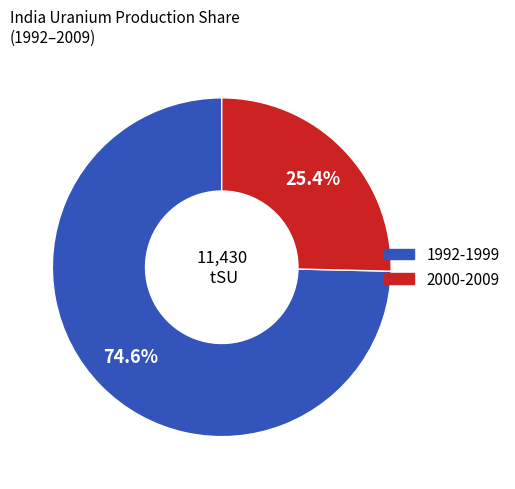

Is there any slice that represents more than half of the pie?

Yes